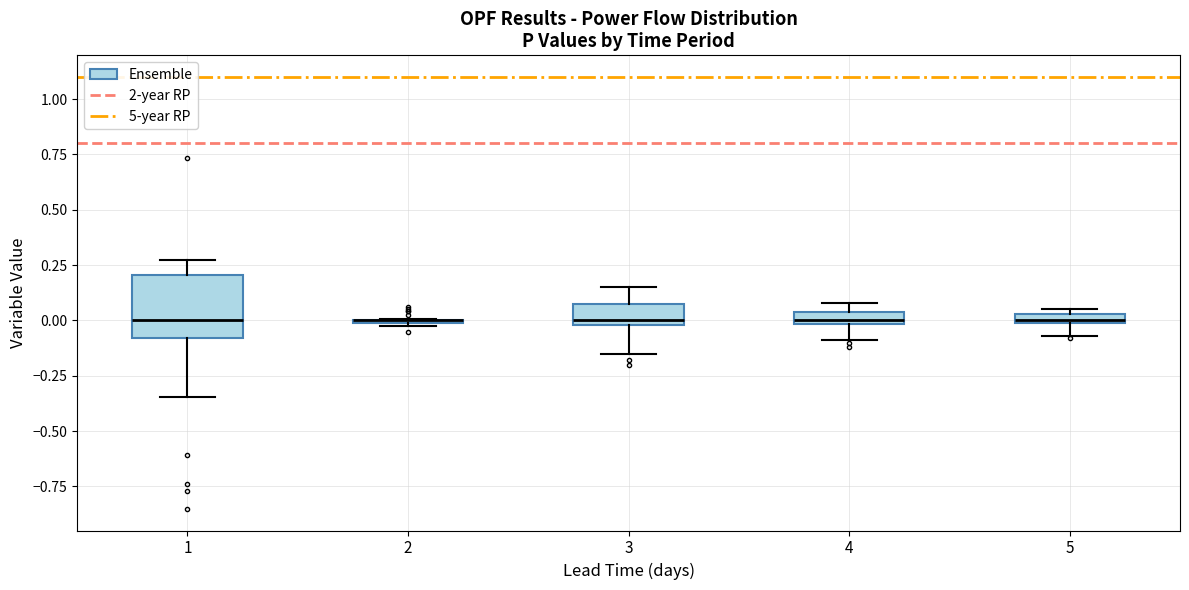

Where is the upper edge of the box at x = 1 on the y-axis? The values are not printed on the chart, so give them approximately, as read against the axis.

0.20